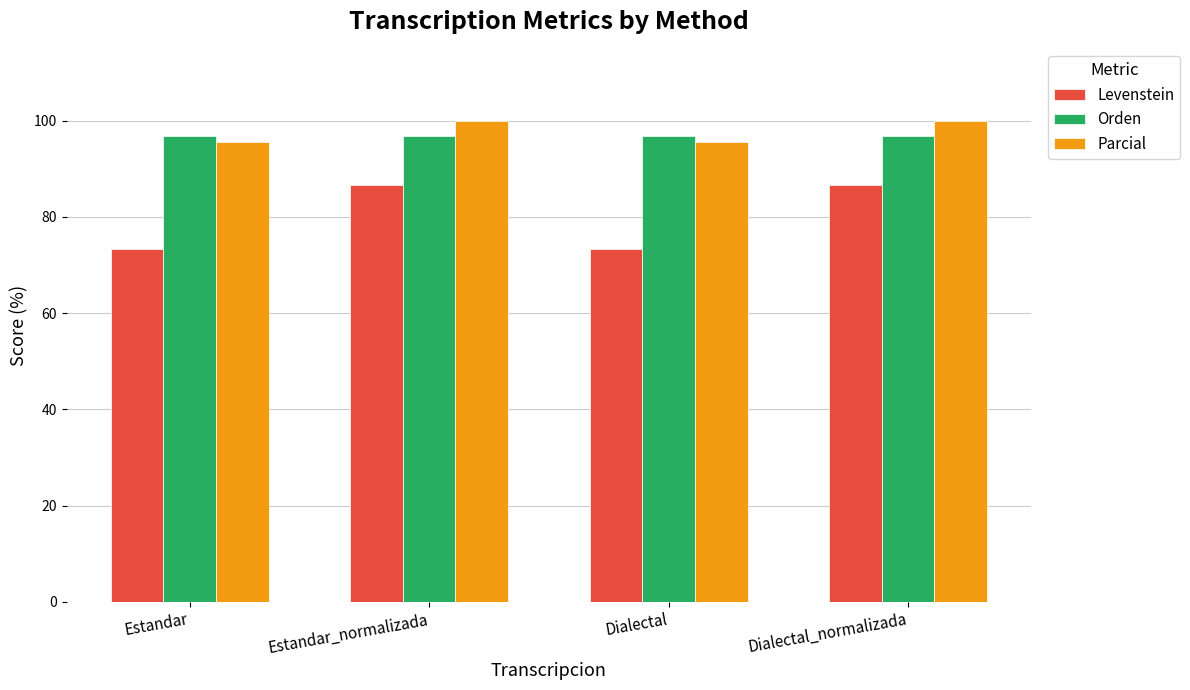

What value does the Levenstein series have at Dialectal?

73.3